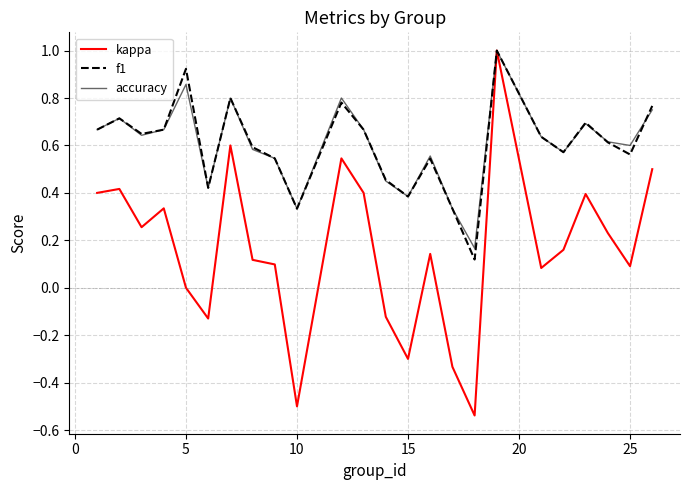

Which series has the widest spread of values?

kappa